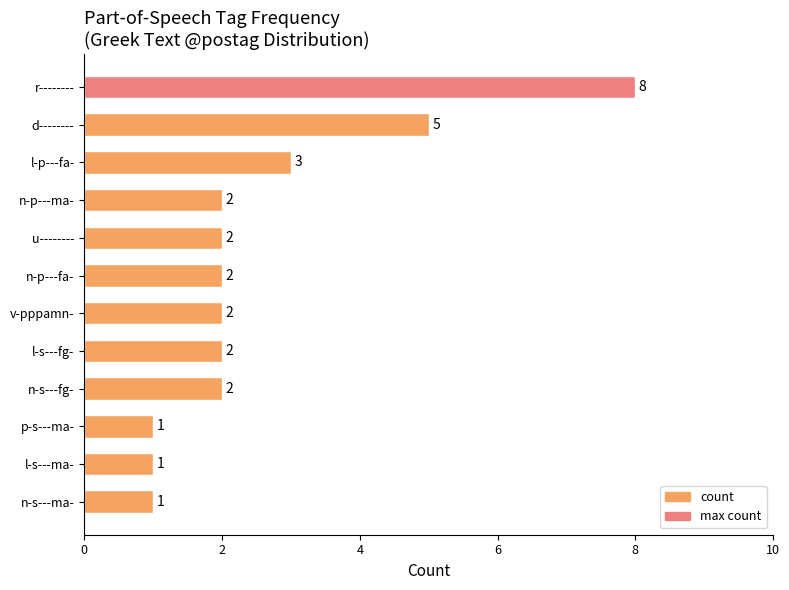

How many values are between 2 and 3?

7